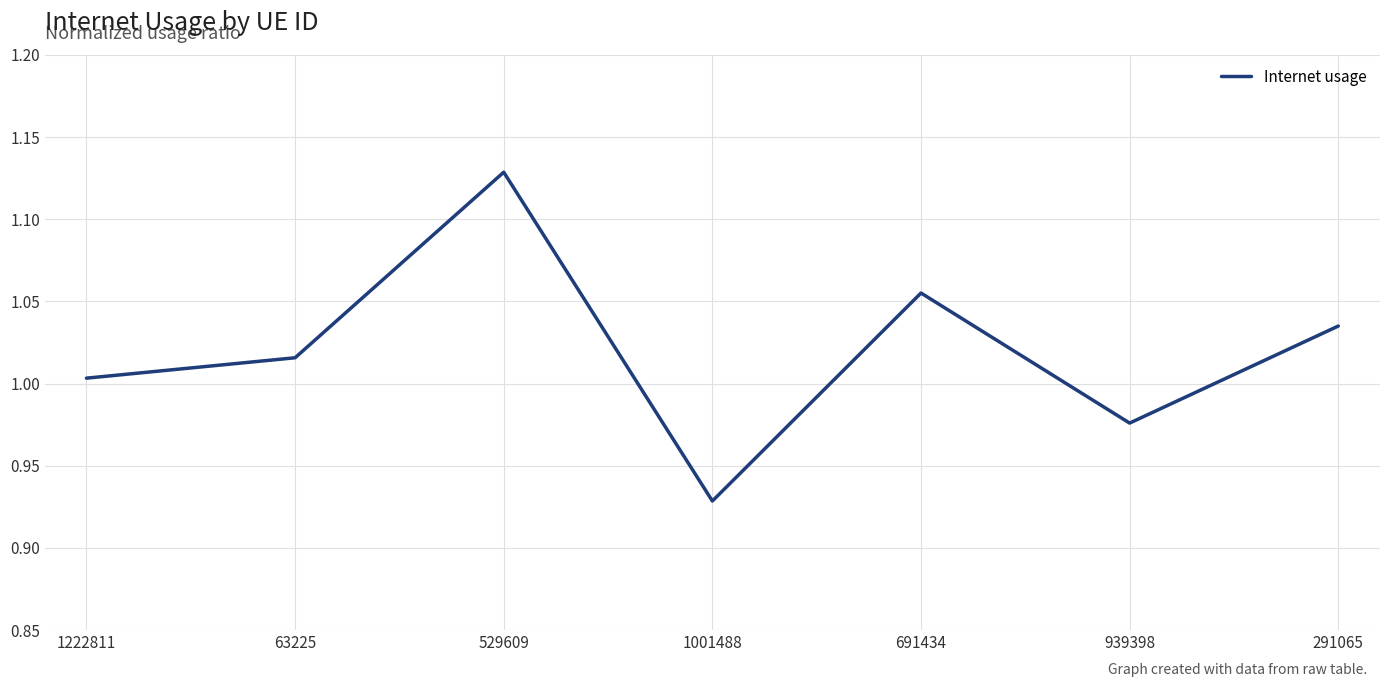

Which has a higher value, 1222811 or 529609?

529609